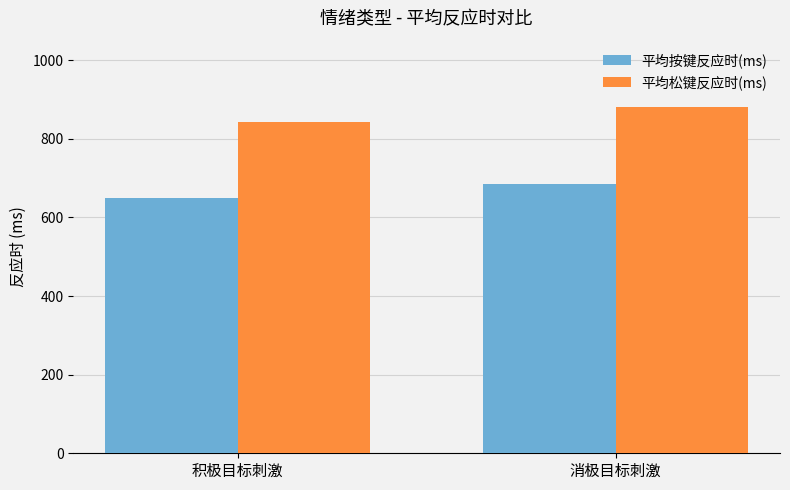

What is the value of the 平均按键反应时(ms) bar at the 1st from the left?

649.9